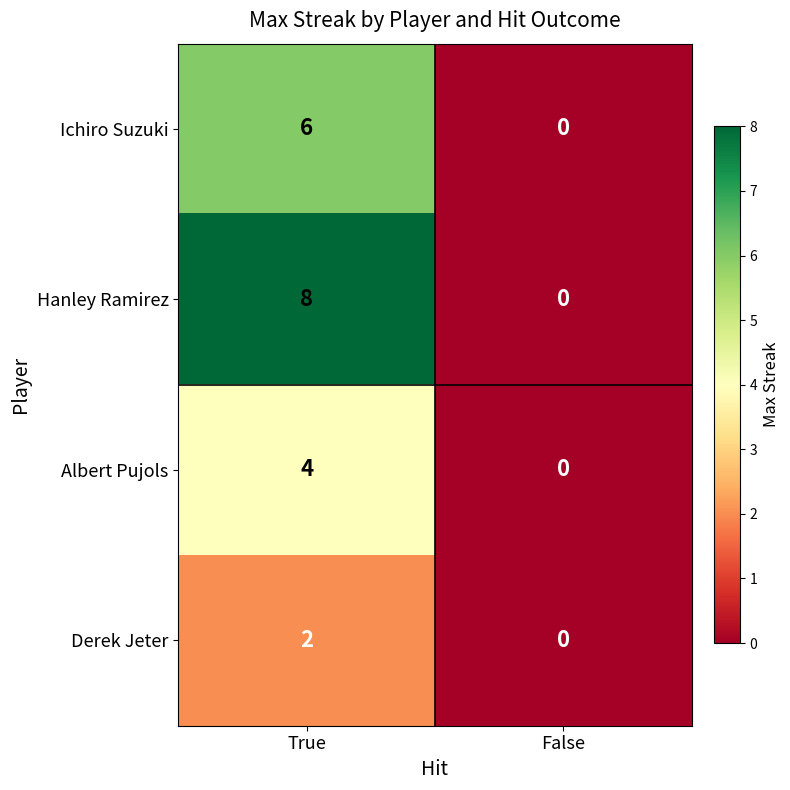

The value of Derek Jeter at False is 0. True or false?

True